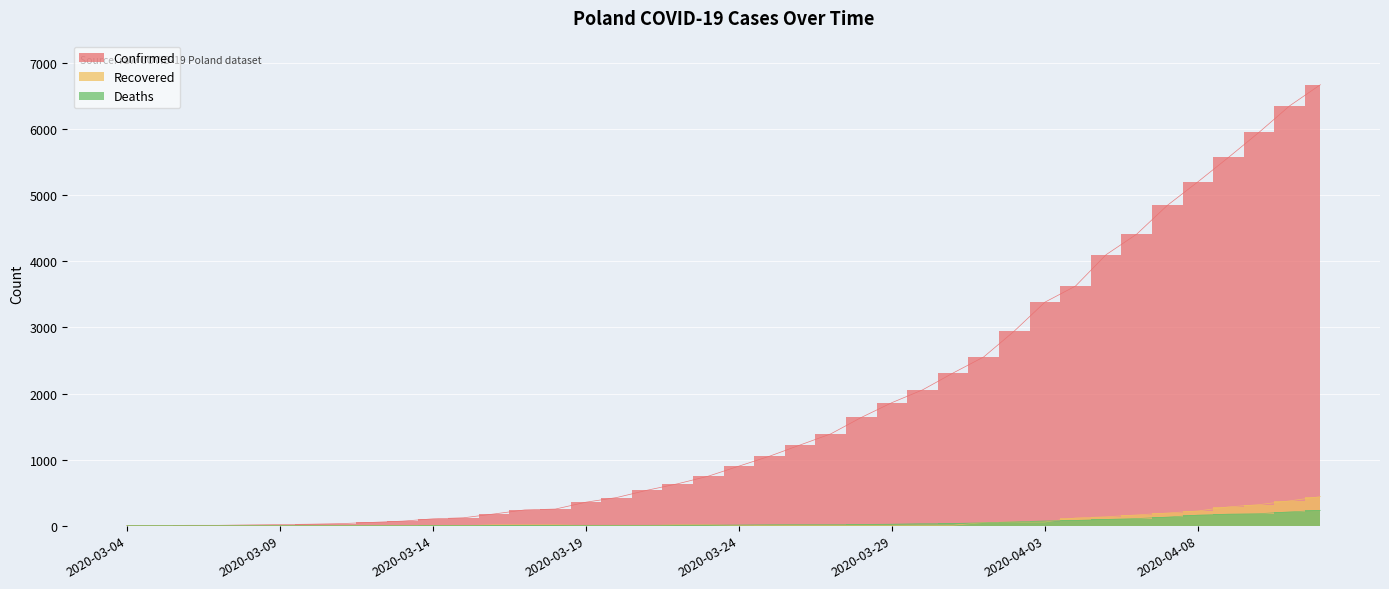

How many positive values does the Recovered series have?

28